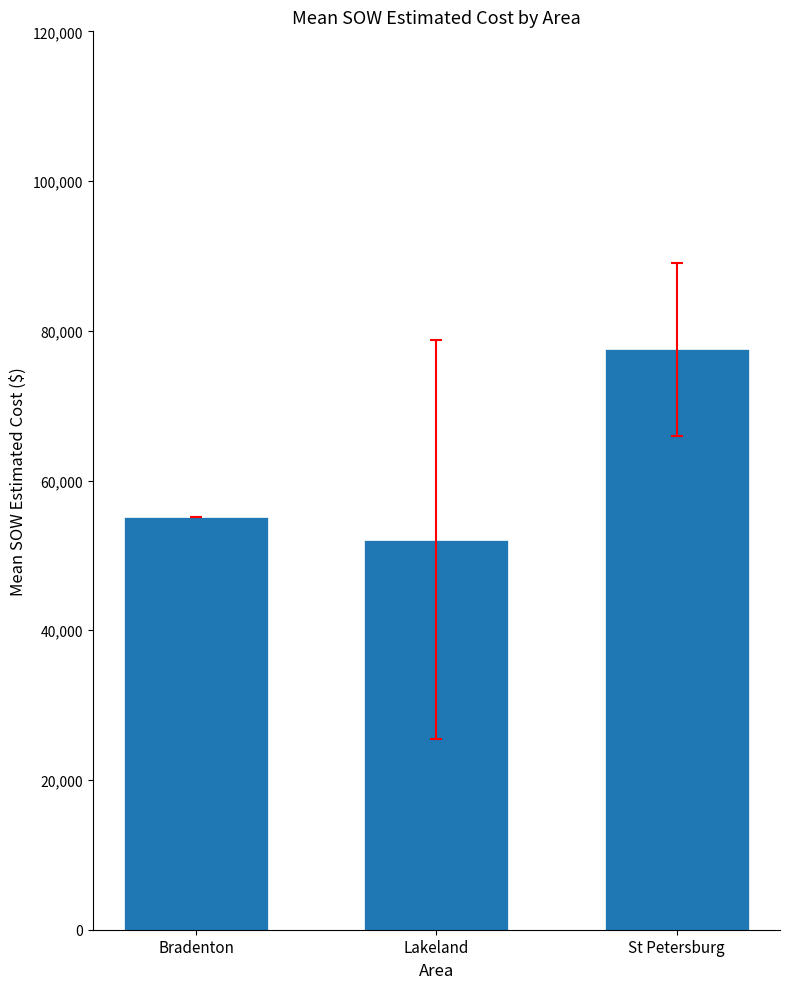

What is the maximum value shown in the chart?

77519.4